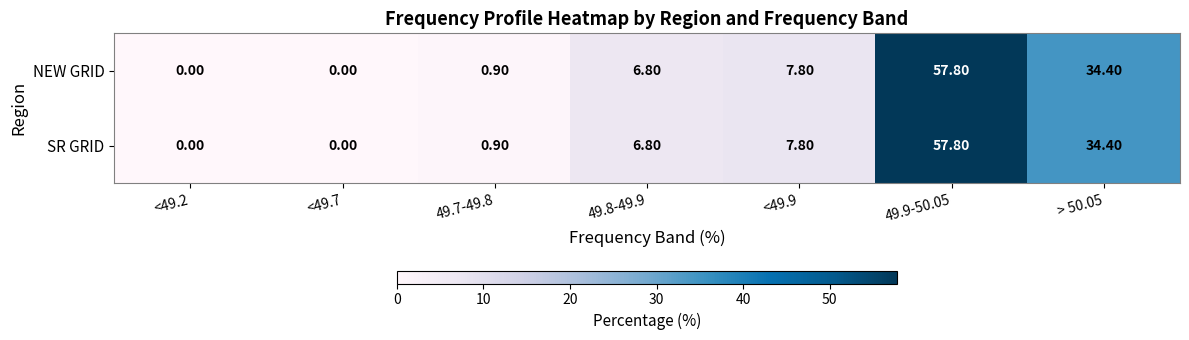

What is the total value across all series at 49.7-49.8?

1.8